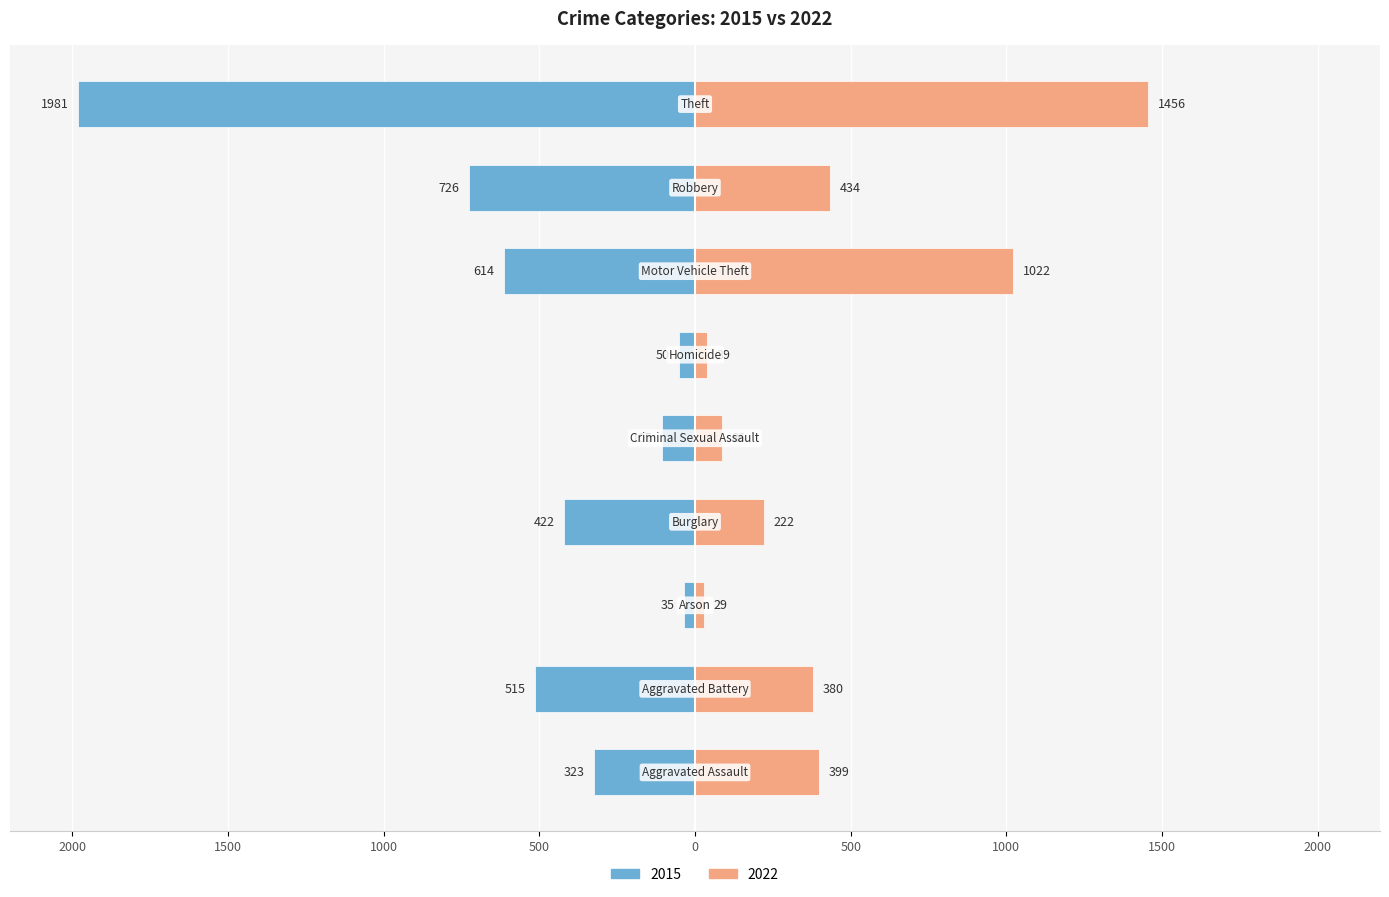

The value of 2015 at Aggravated Battery is -154. True or false?

False